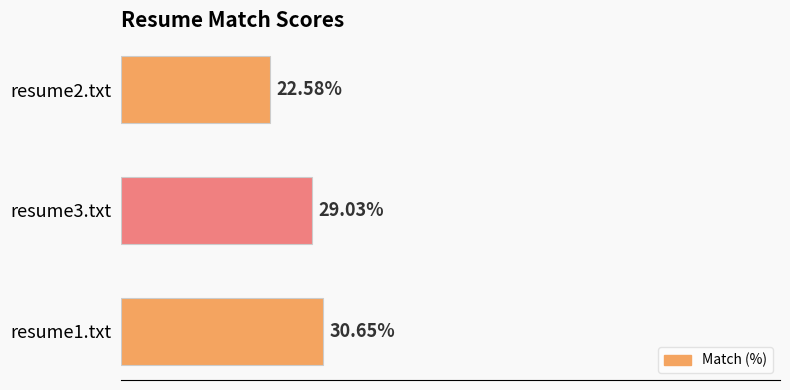

List the labels in order of value, smallest first.

resume2.txt, resume3.txt, resume1.txt